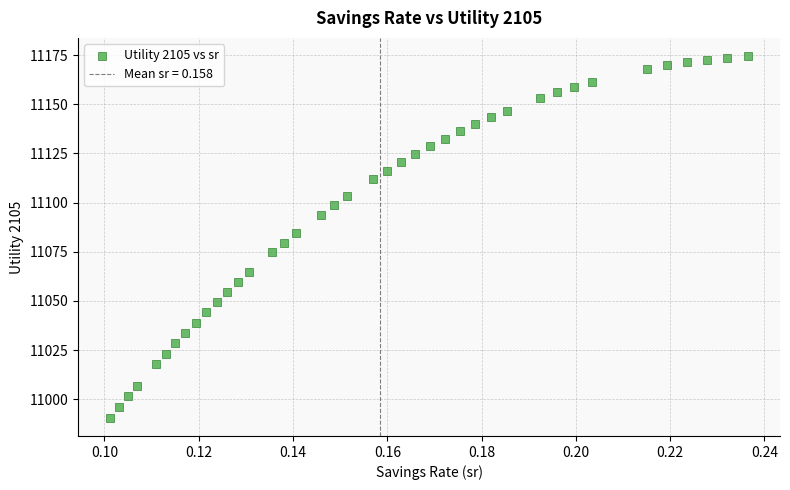

What is the range of Y values (max minus min)?

184.0